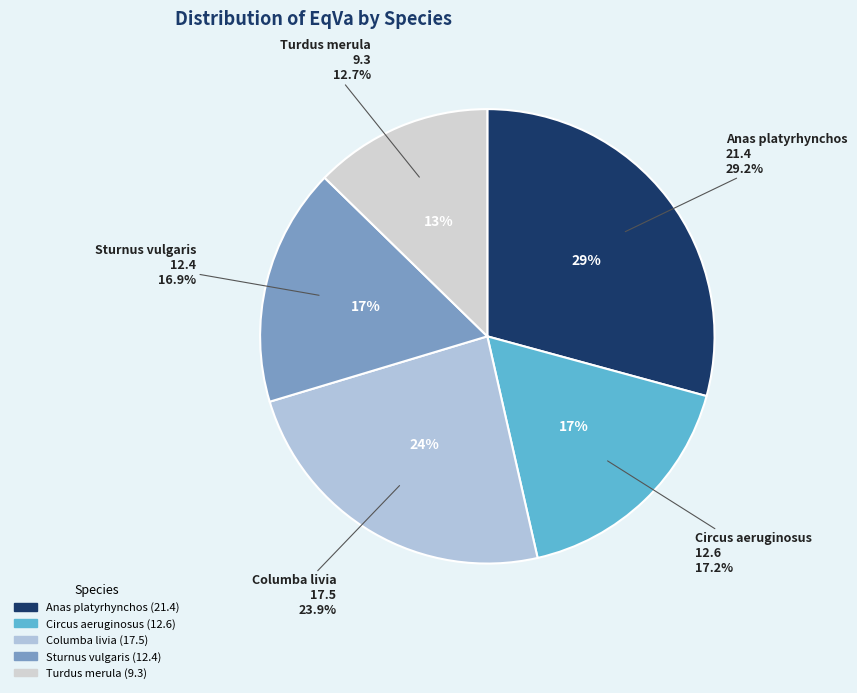

What is the ratio of the value at Circus aeruginosus to the value at Anas platyrhynchos?

0.6